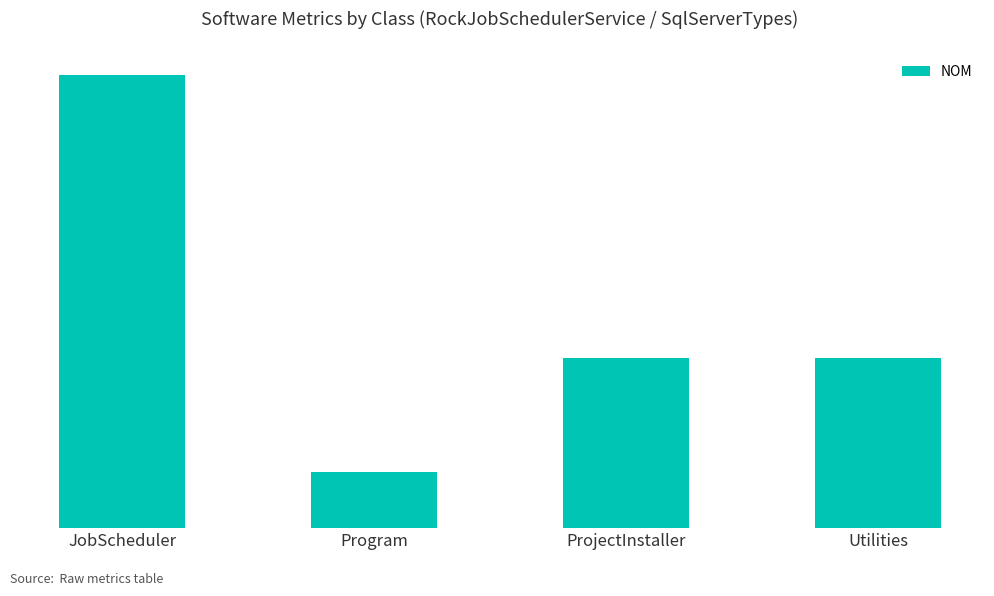

Reading right to left, extract all data points from this chart.

3	3	1	8